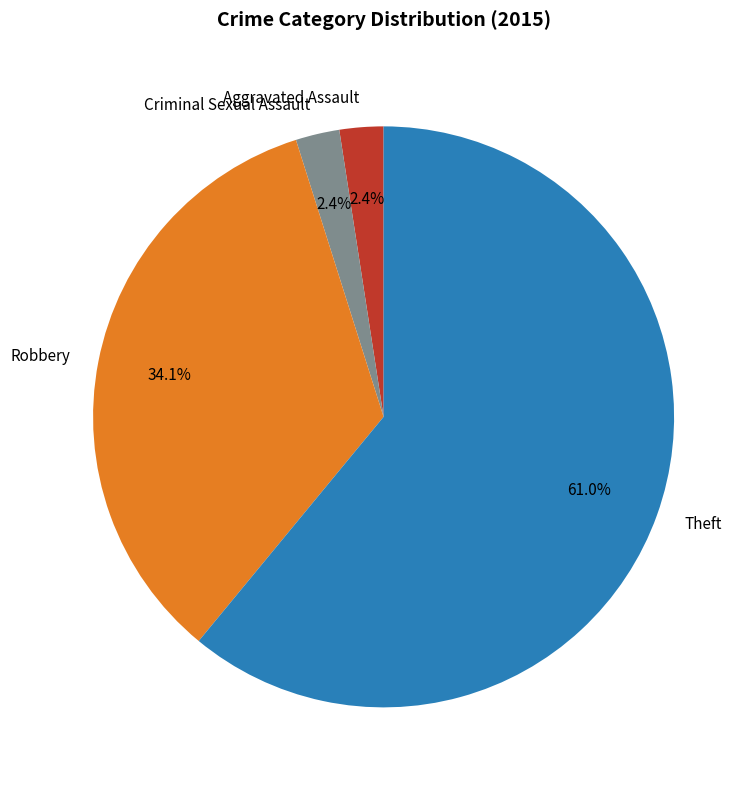

To the nearest percent, what portion does Criminal Sexual Assault represent?

2%